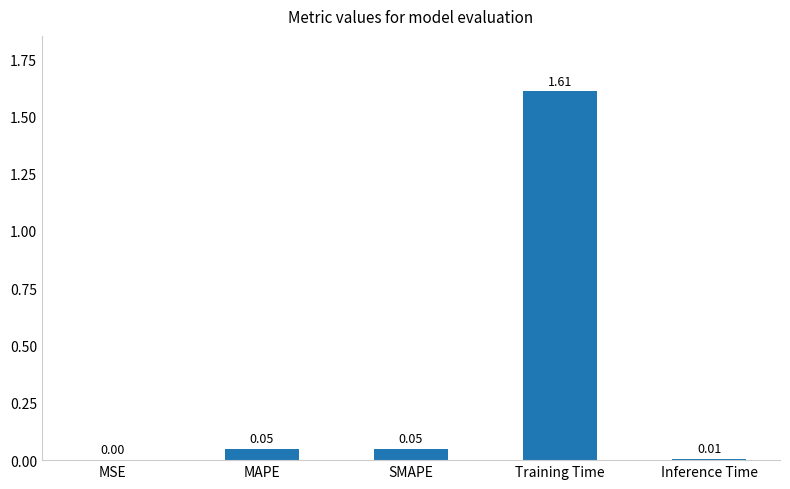

At which category does the chart reach its peak across all series?

Training Time